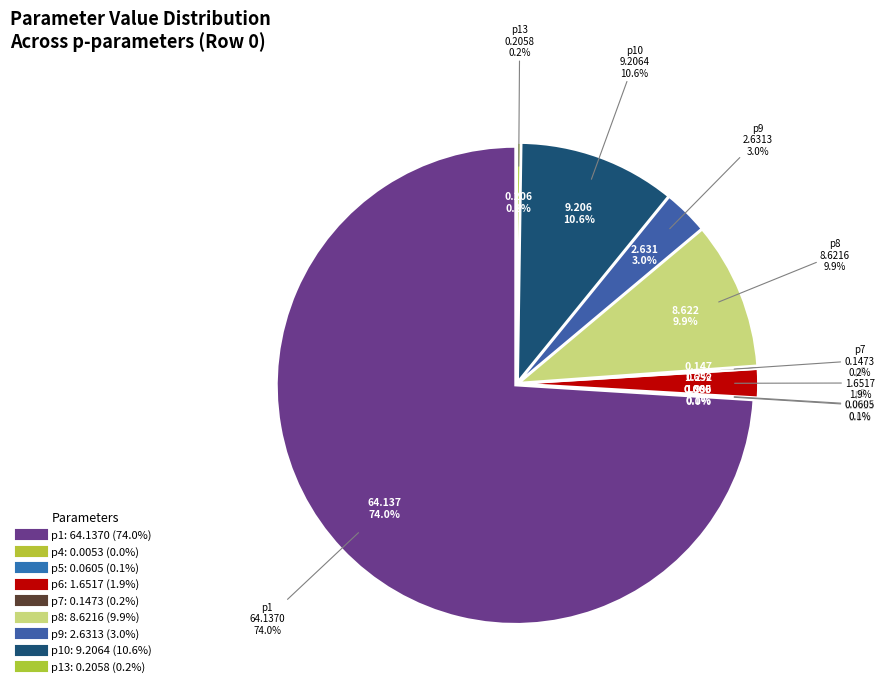

How many segments does this pie chart have?

9